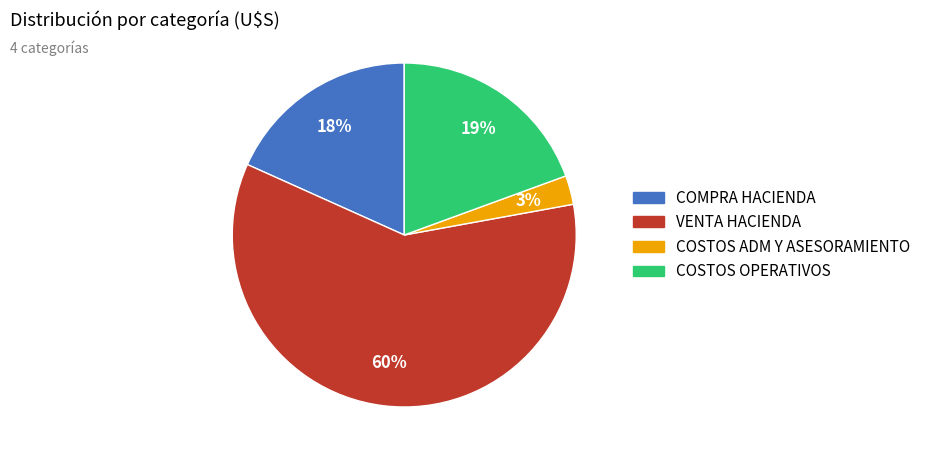

What is the smallest slice in the pie chart?

COSTOS ADM Y ASESORAMIENTO